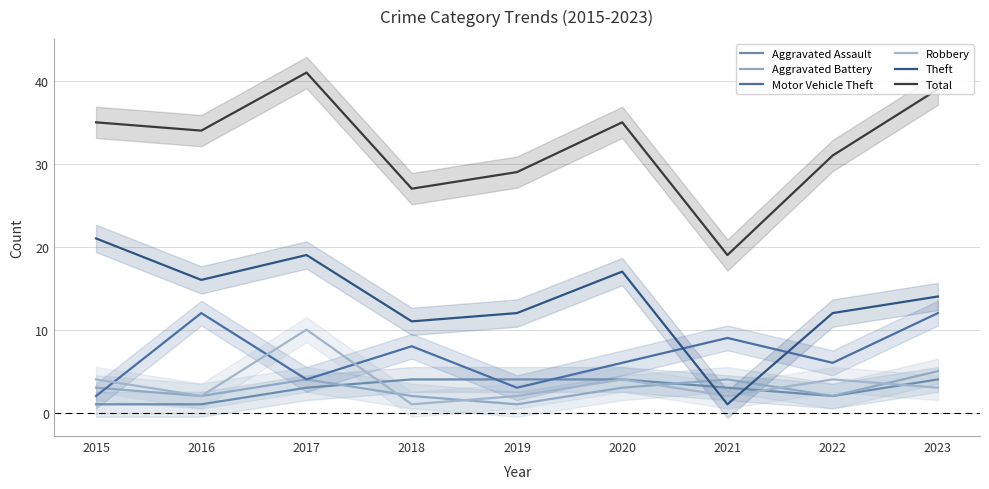

What value does the Theft series have at 2019?

12